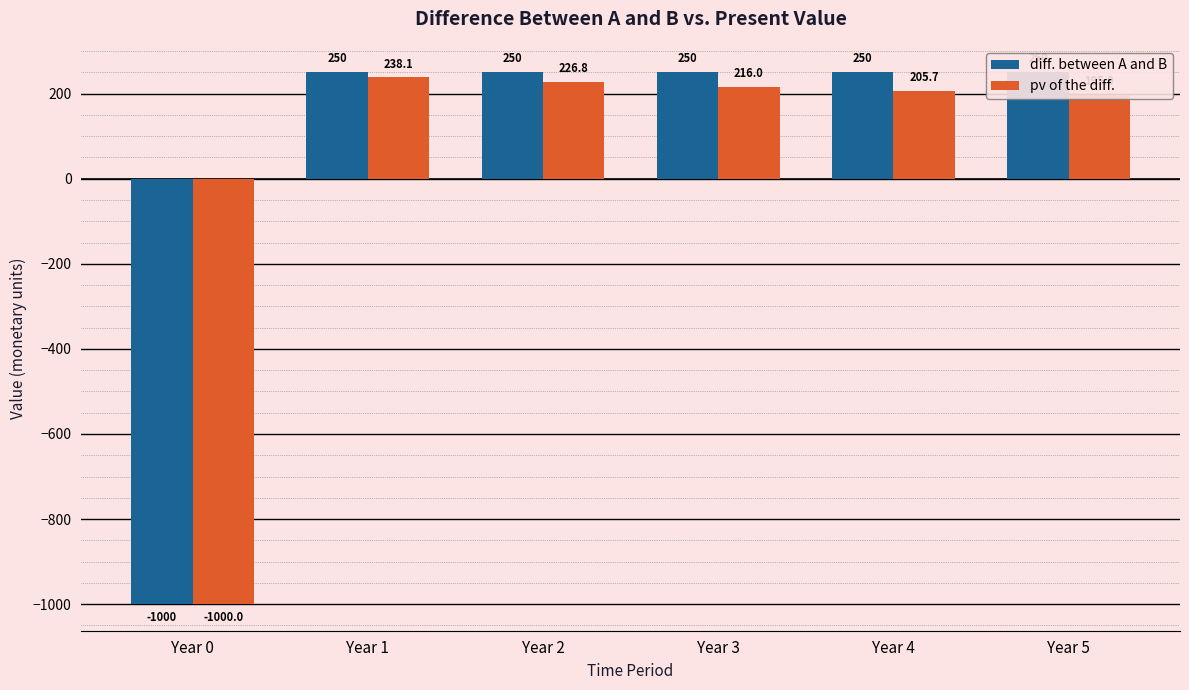

The diff. between A and B series shows -1723.0 at Year 0. True or false?

False